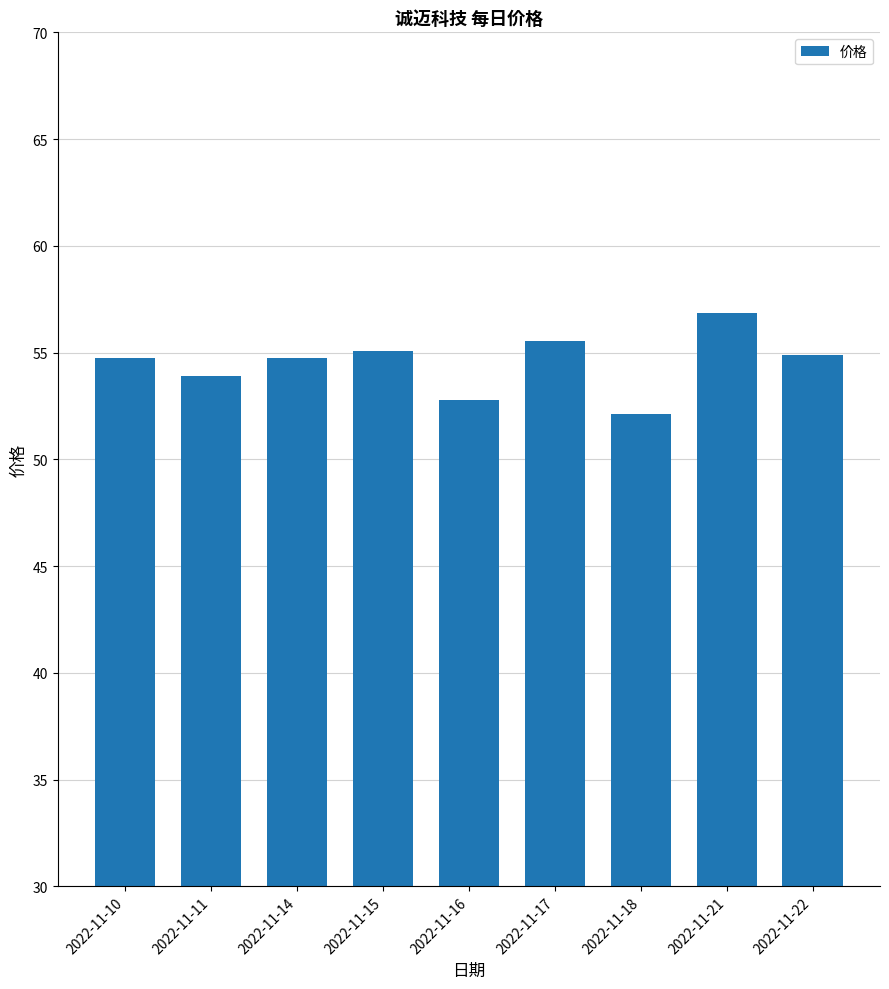

What is the greatest value displayed?

56.9